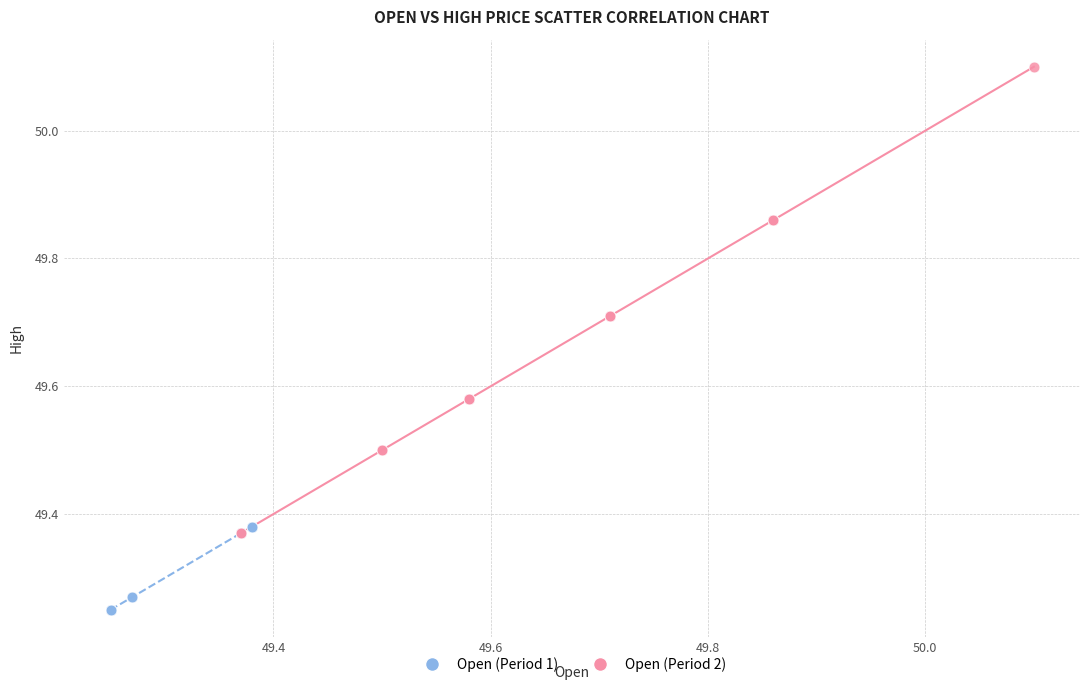

Which series reaches the minimum Y coordinate?

Open (Period 1)